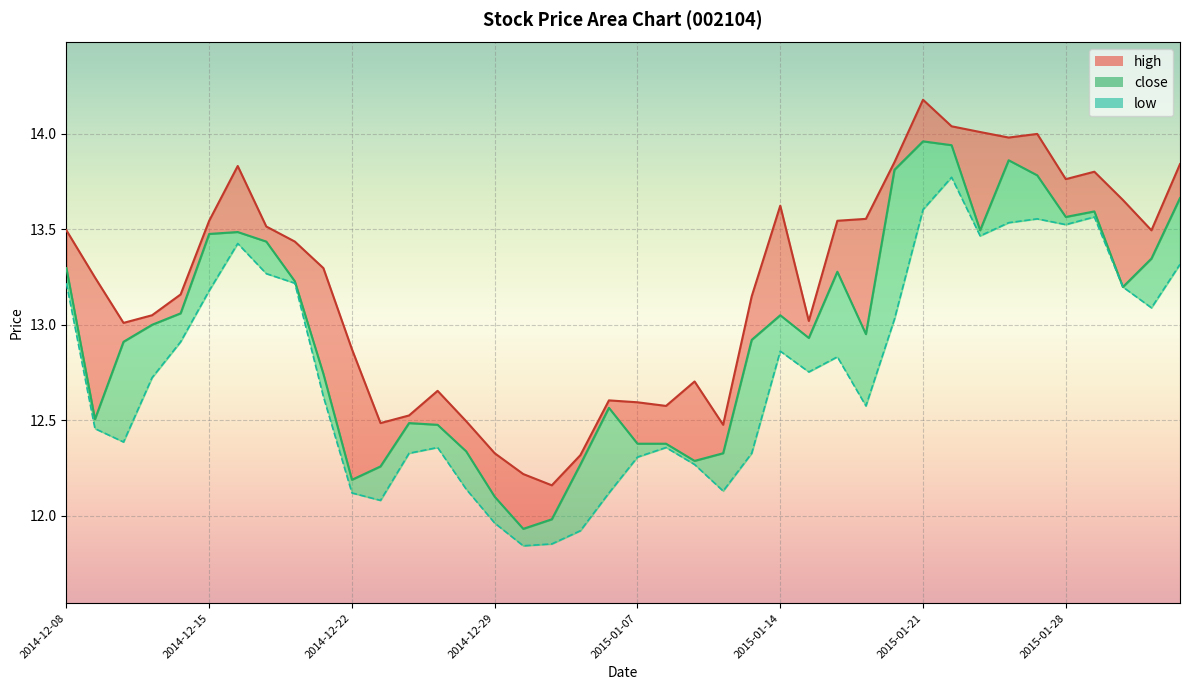

Where is the first local minimum for low?

2014-12-10